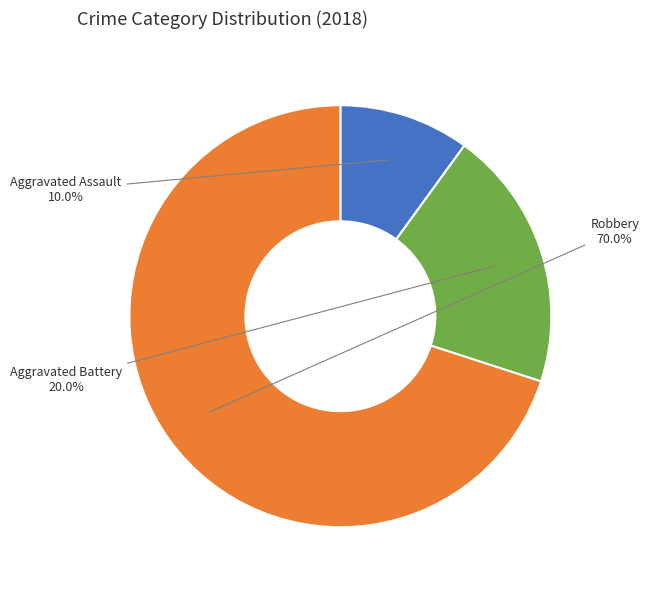

Is there a majority slice in this chart?

Yes